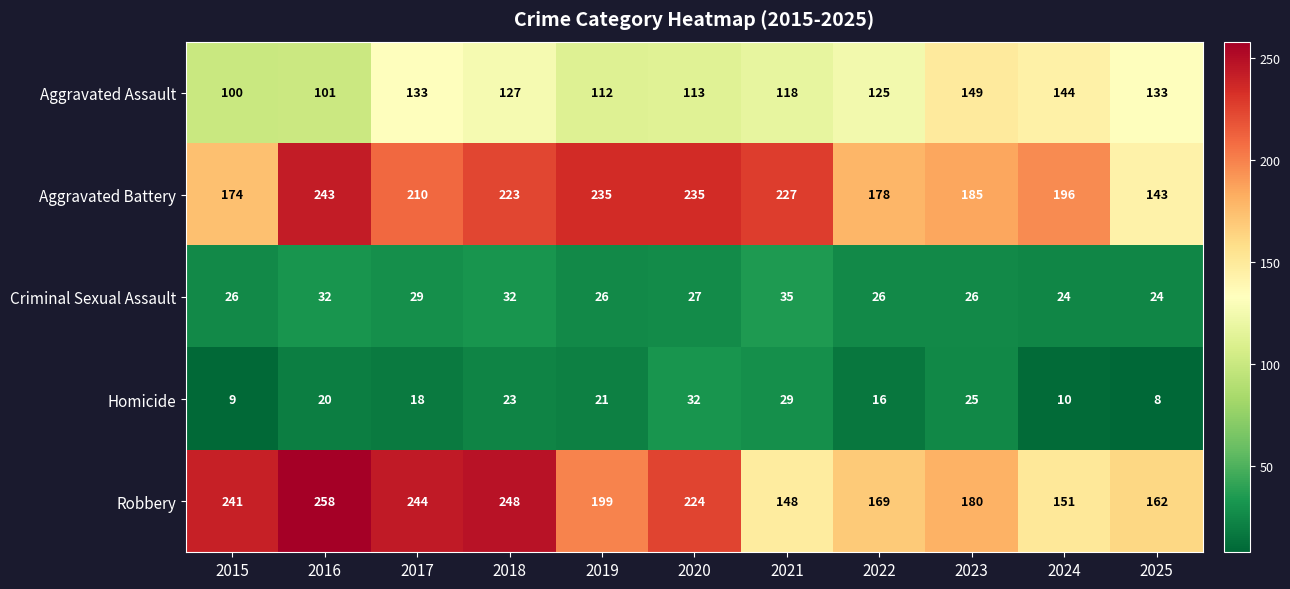

The Aggravated Assault series shows 100 at 2015. True or false?

True